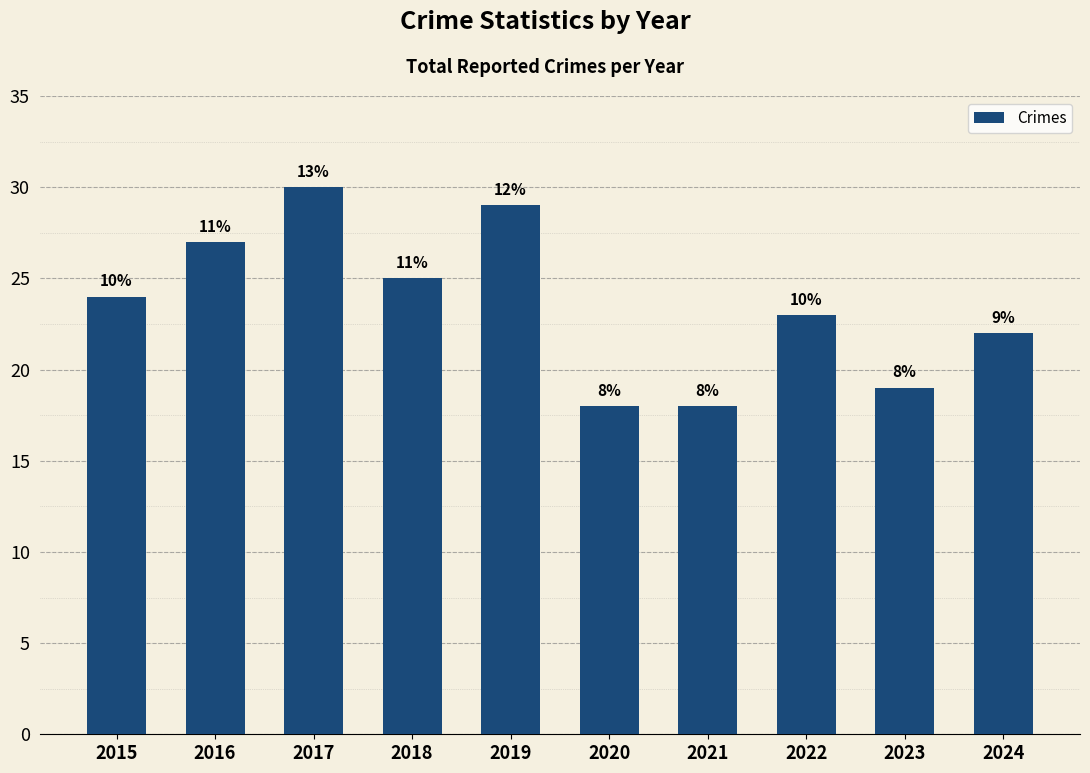

How many bars are there in total?

10